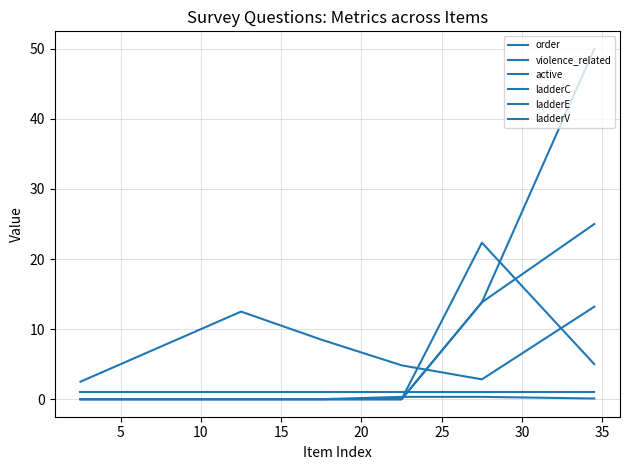

What is the sum of all ladderV values?

38.8